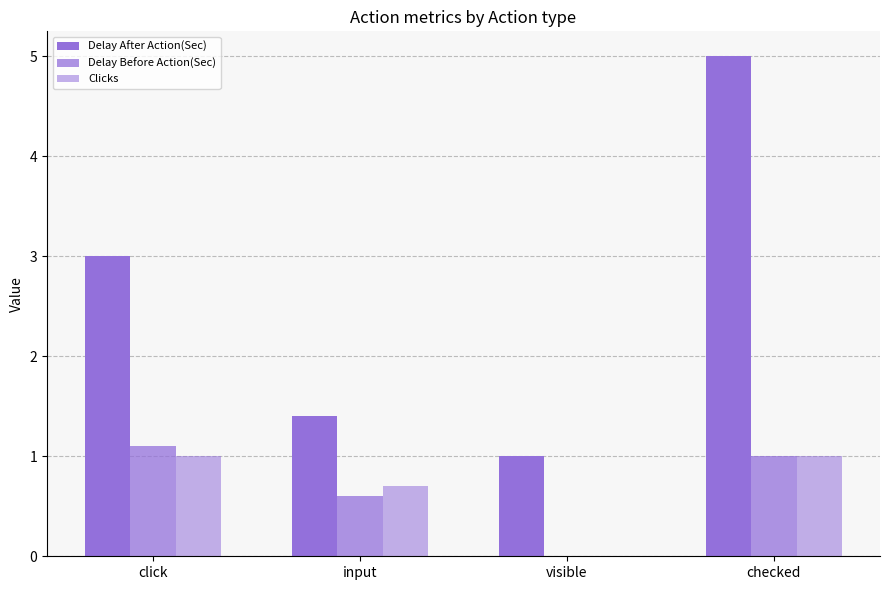

What is the label of the 1st bar from the left?

click